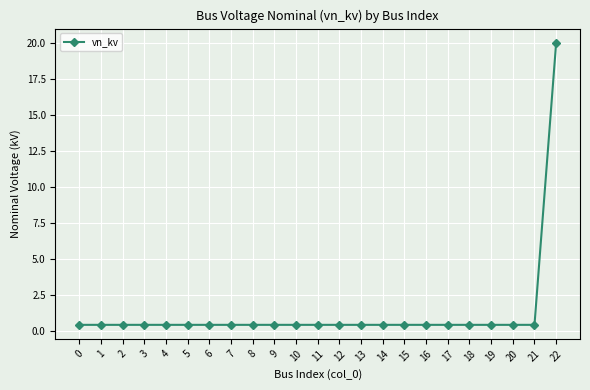

The chart shows a value of 0.4 at 6. True or false?

True